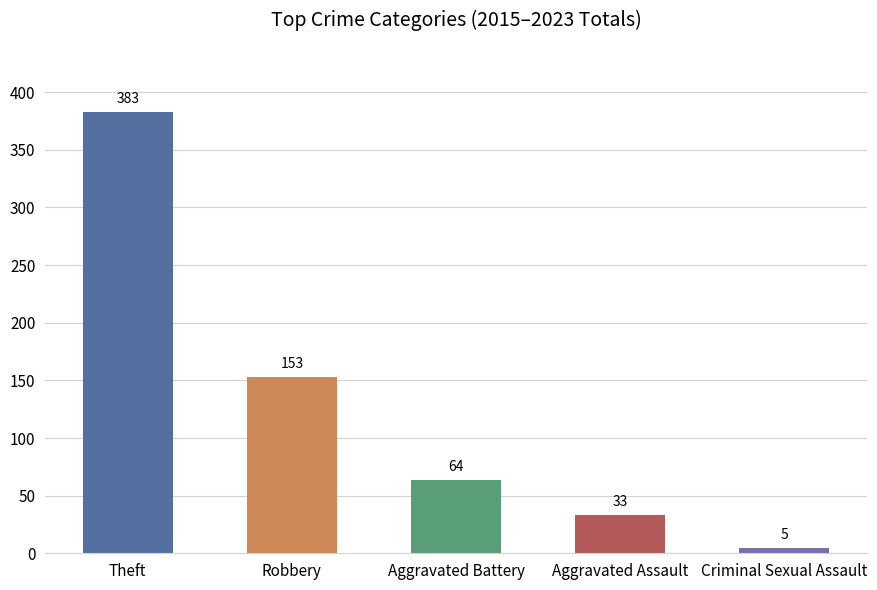

The value at Aggravated Assault is 33. True or false?

True